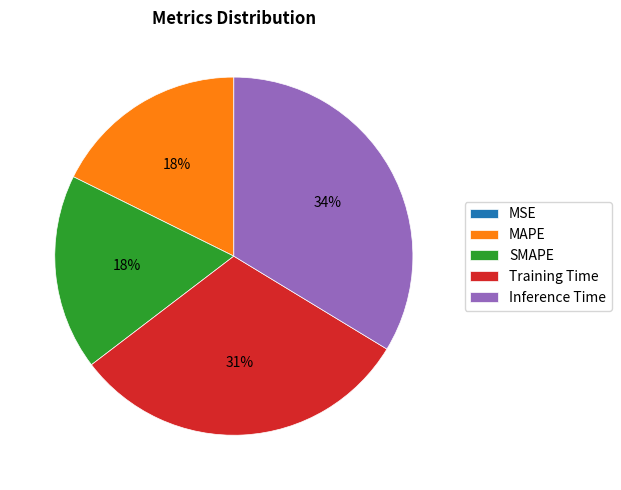

To the nearest percent, what is the average slice percentage?

20%